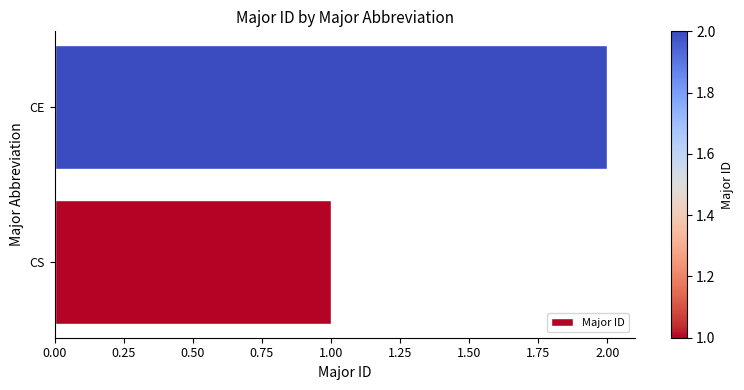

True or false: the data shows 2 at CE.

True